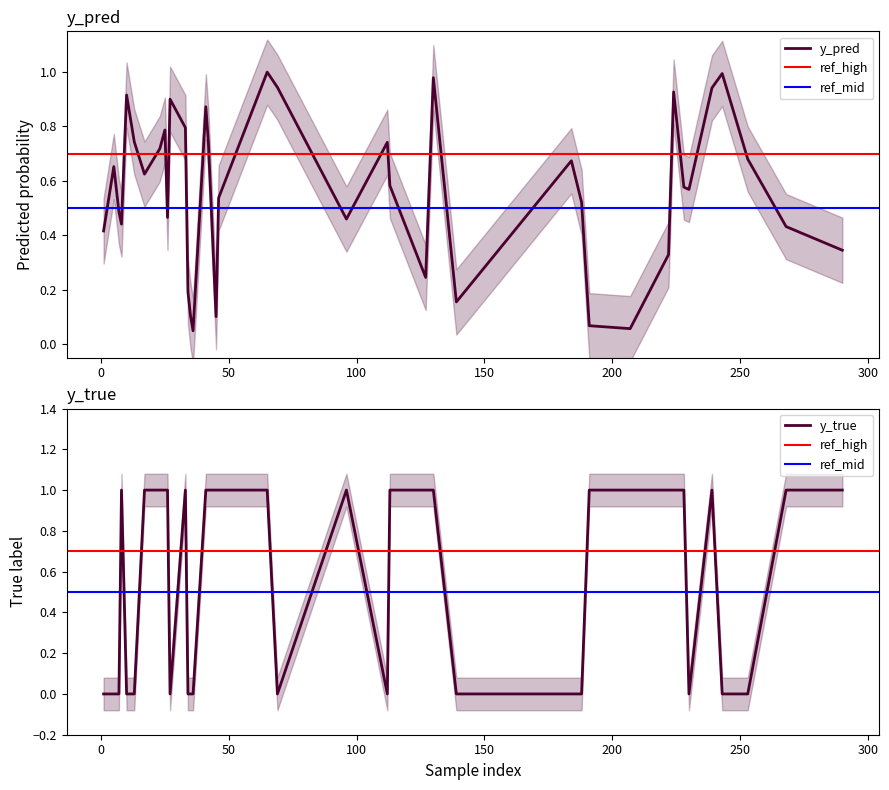

Which series ends up on top after the final intersection of y_true and y_pred?

y_true